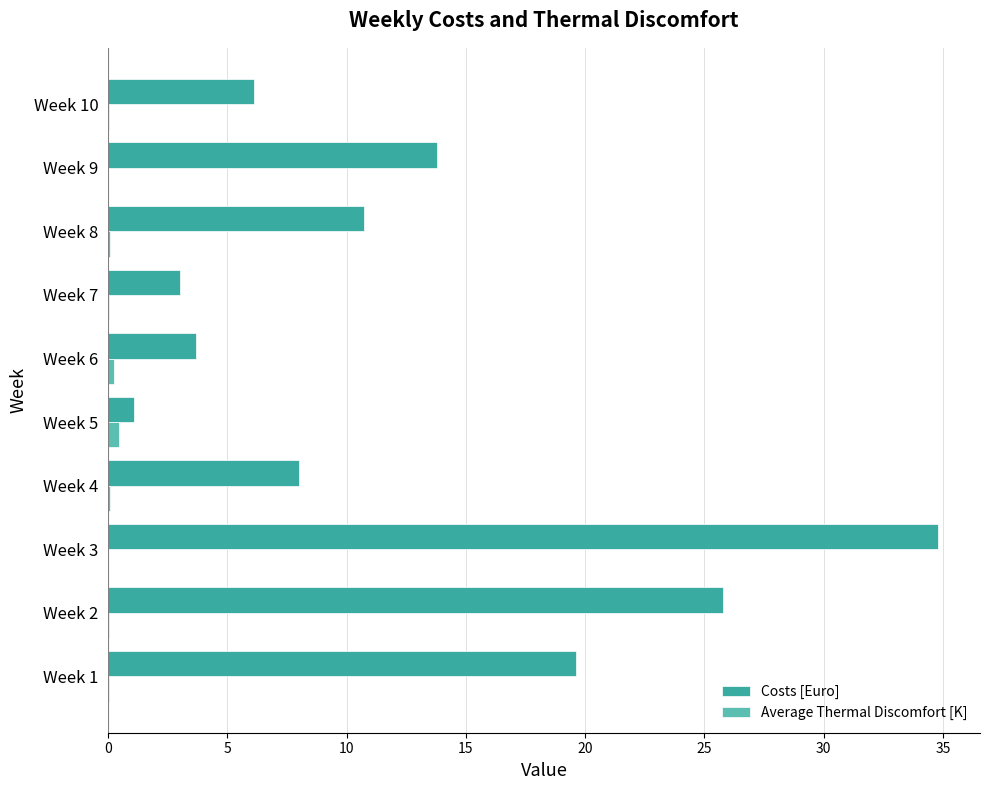

What is the sum of all Average Thermal Discomfort [K] values?

1.1